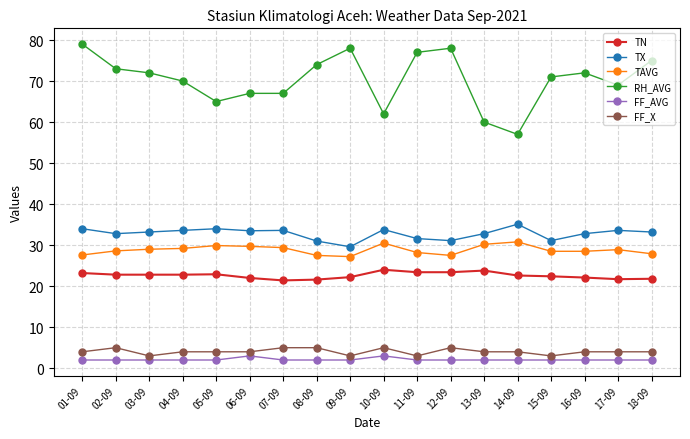

True or false: TN and FF_X intersect in this chart.

False